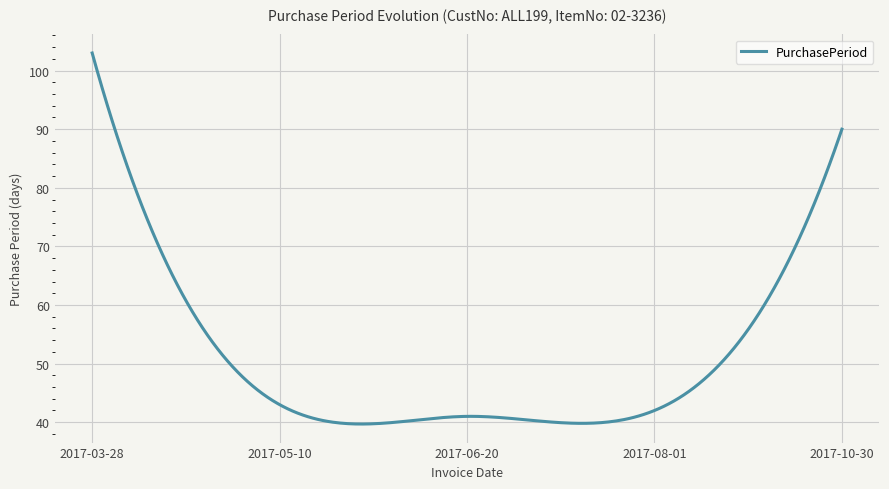

What is the maximum value shown in the chart?

103.0